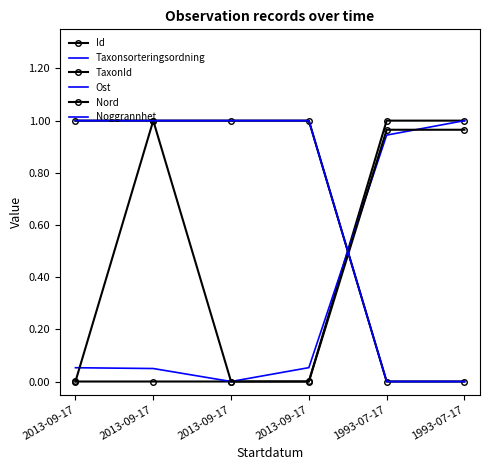

True or false: Id has a value of 0.0 at 2013-09-17.

True